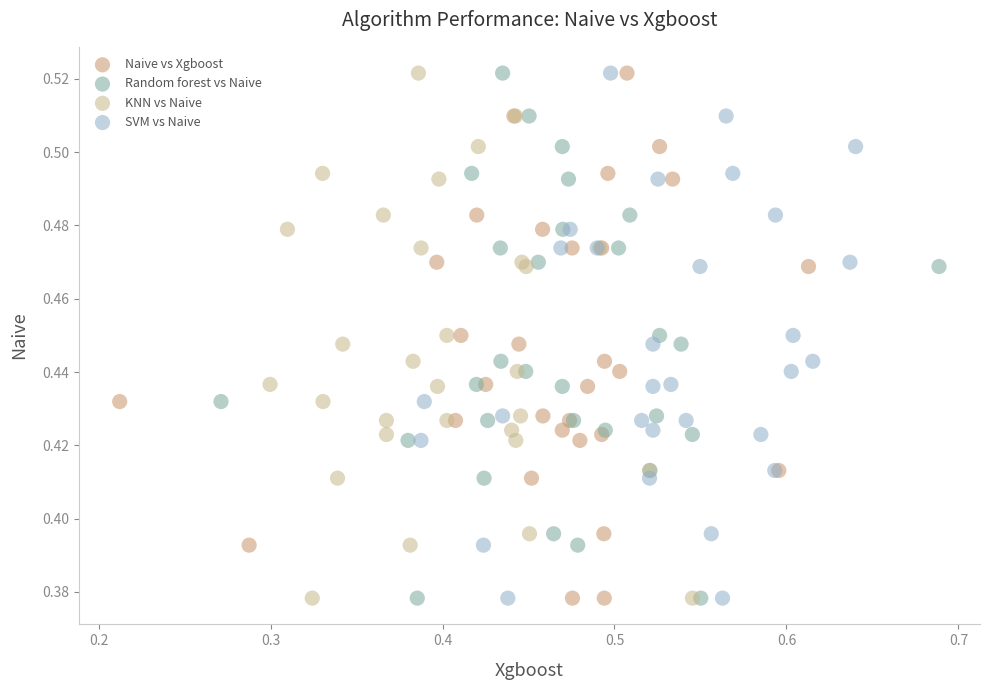

What are all the series names shown in the legend?

Naive vs Xgboost, Random forest vs Naive, KNN vs Naive, SVM vs Naive